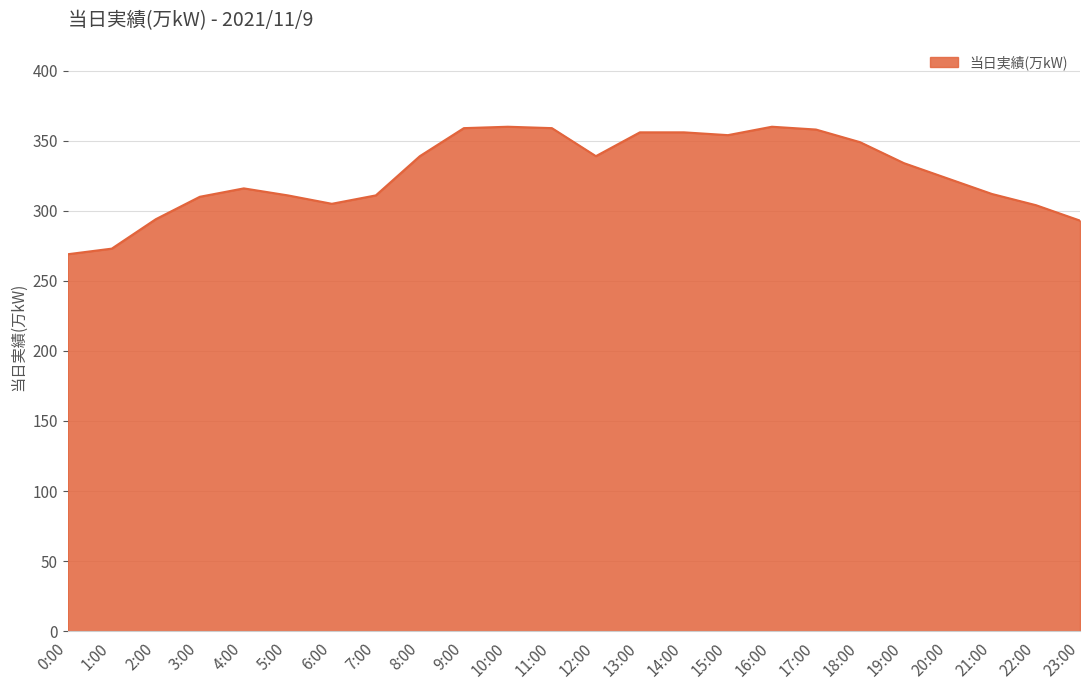

Is it true that the value at 11:00 is 569?

False